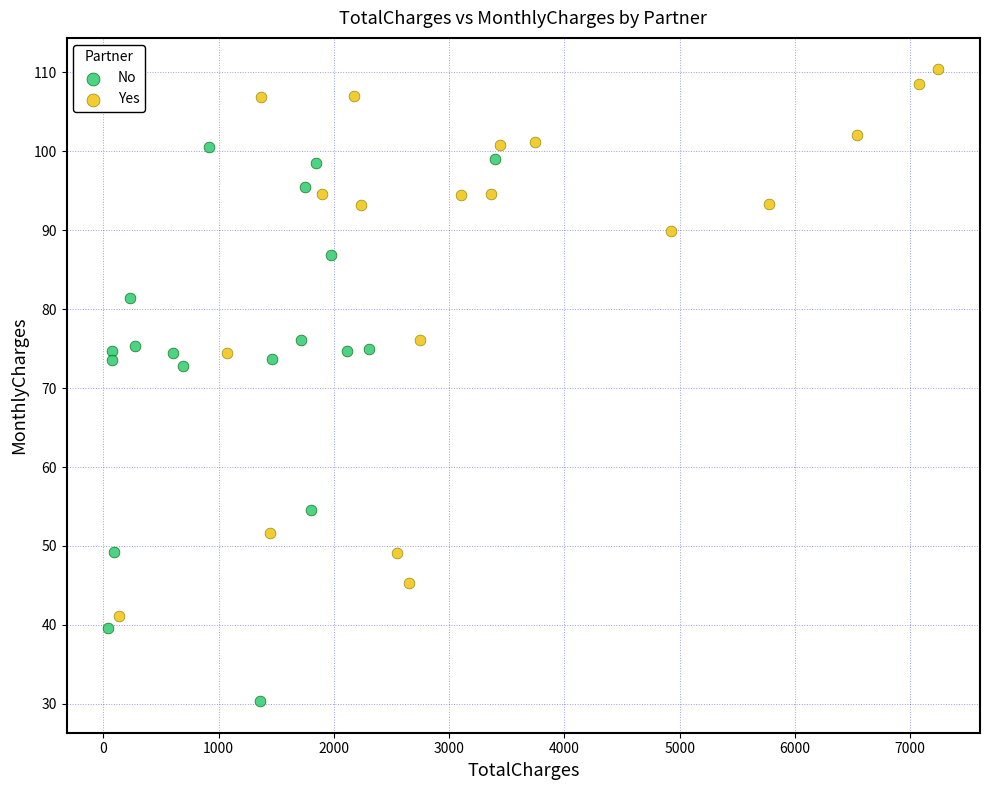

Which series reaches the maximum Y coordinate?

Yes